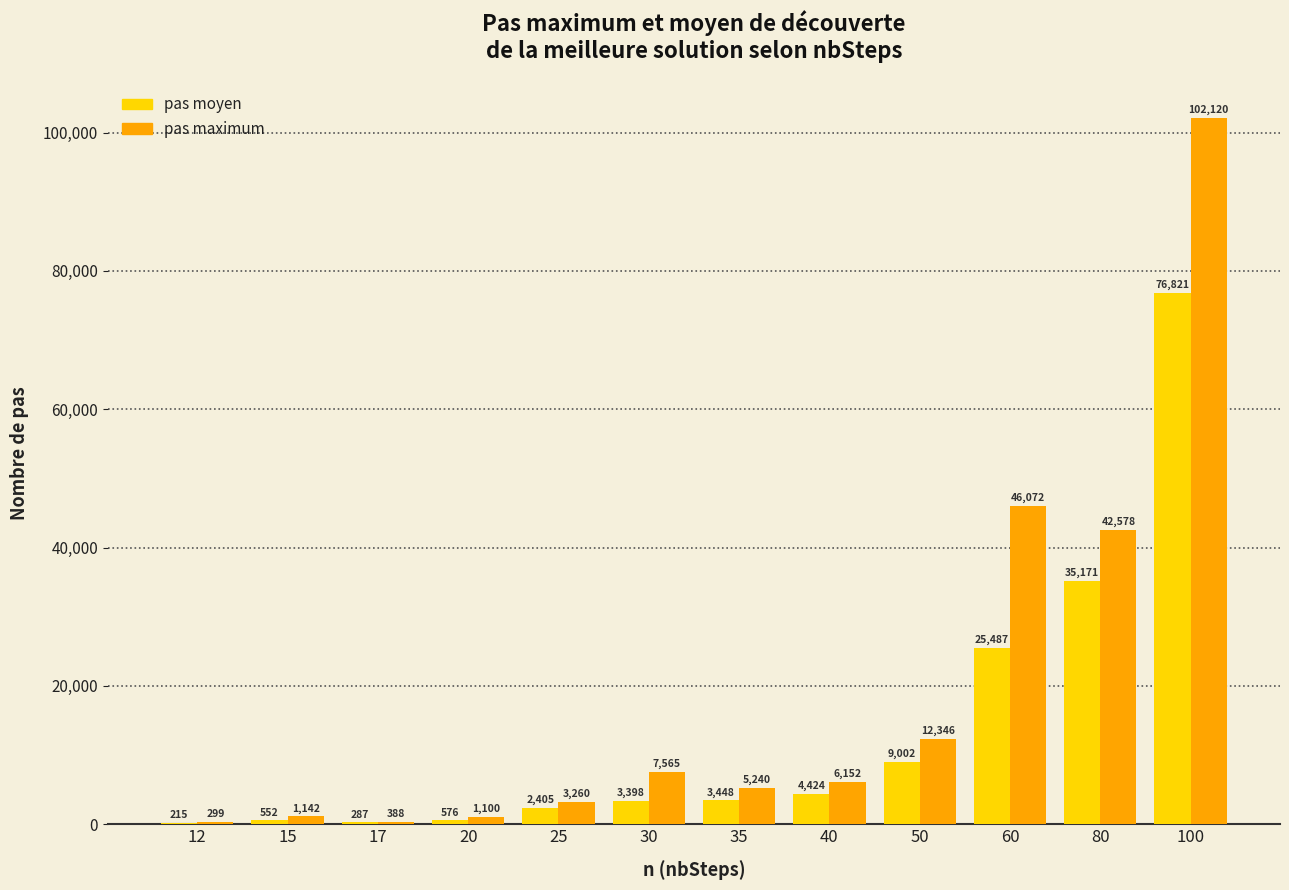

Reading left to right, list all the values displayed in this chart.

pas moyen: 215	552	287	576	2405	3398	3448	4424	9002	25487	35171	76821
pas maximum: 299	1142	388	1100	3260	7565	5240	6152	12346	46072	42578	102120